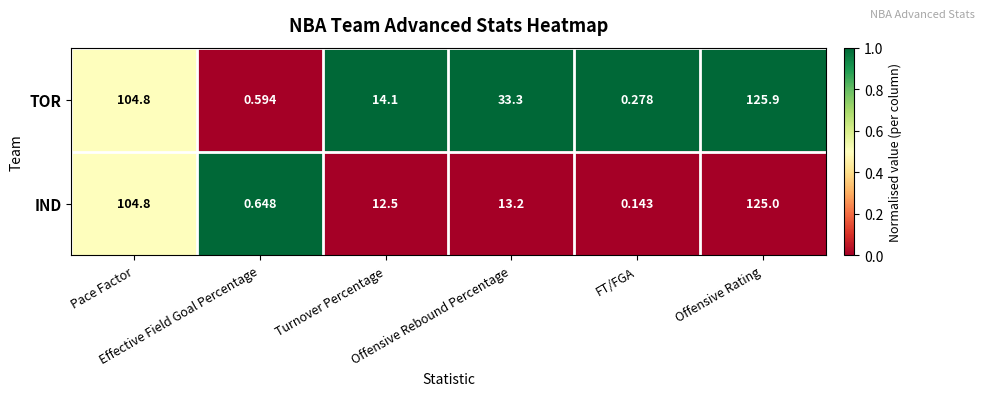

Which series has the widest spread of values?

TOR